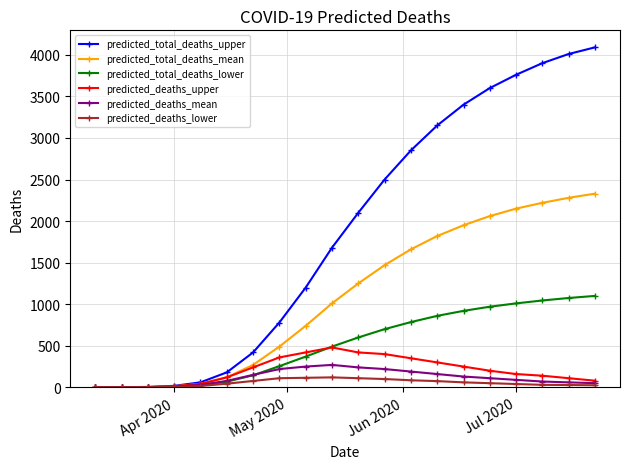

True or false: predicted_deaths_lower has more than 0 interior local peaks.

True